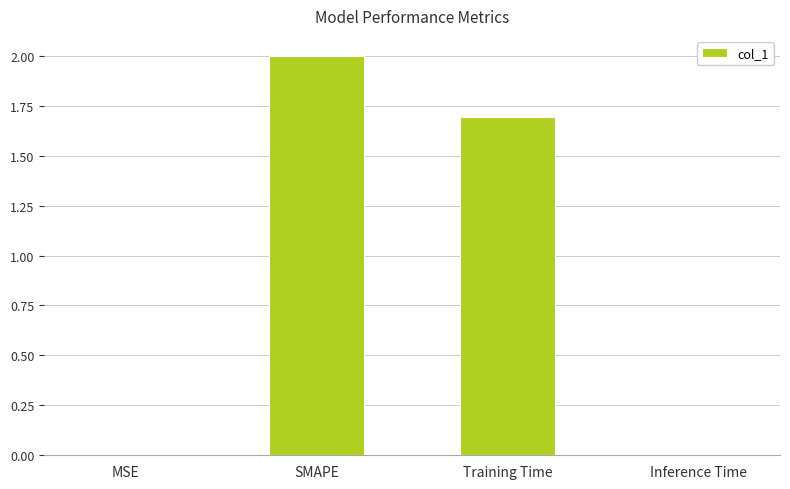

What is the greatest value displayed?

2.0